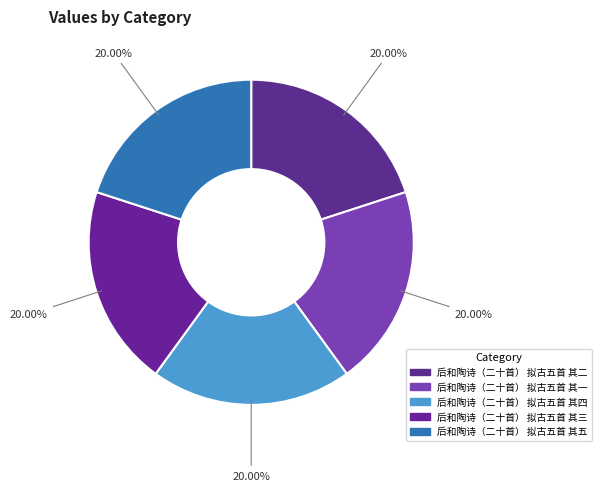

Does any single category account for the majority?

No